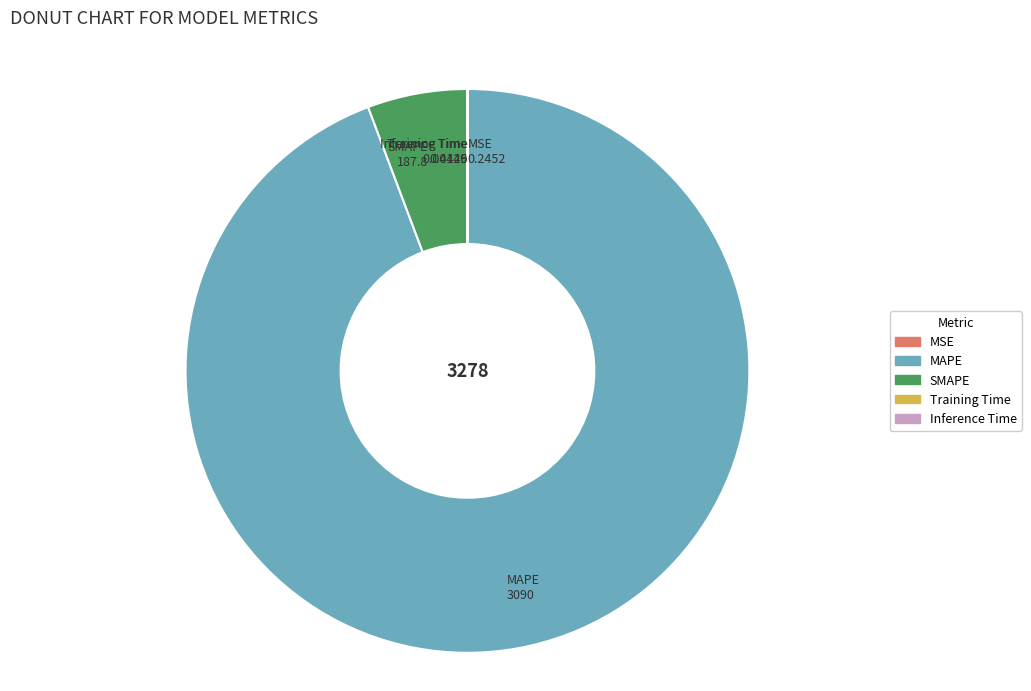

What is the largest slice in the pie chart?

MAPE